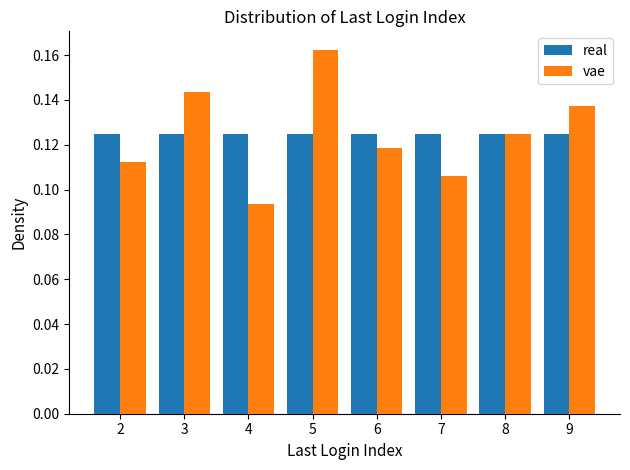

Reading left to right, transcribe this chart: for each range on the x-axis, give the height of each series' bar. The values are not printed on the chart, so give them approximately, as read against the axis.

1.5 to 2.5: real=0.126	vae=0.112
2.5 to 3.5: real=0.126	vae=0.144
3.5 to 4.5: real=0.126	vae=0.094
4.5 to 5.5: real=0.126	vae=0.162
5.5 to 6.5: real=0.126	vae=0.118
6.5 to 7.5: real=0.126	vae=0.106
7.5 to 8.5: real=0.126	vae=0.126
8.5 to 9.5: real=0.126	vae=0.138